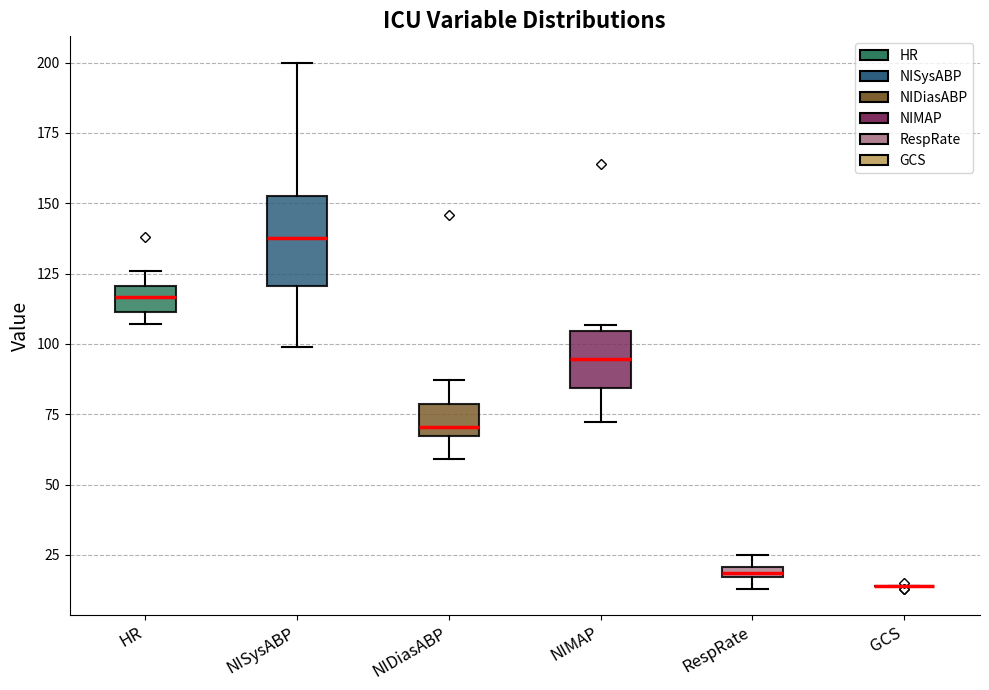

Comparing the boxes themselves (not the whiskers), which one is the tallest?

NISysABP